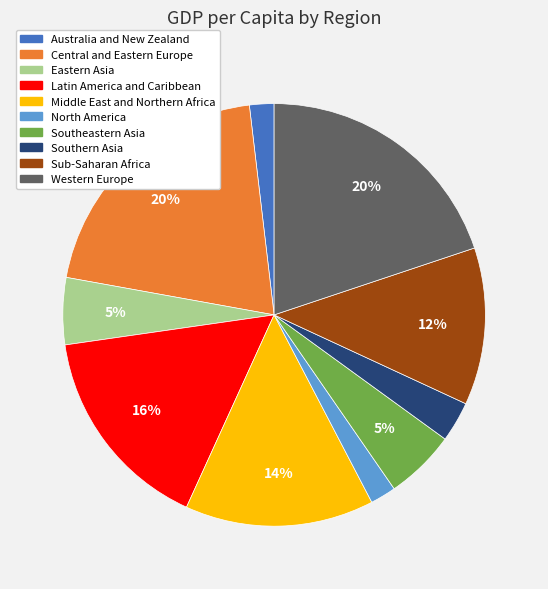

Is Southern Asia the majority of the pie?

No